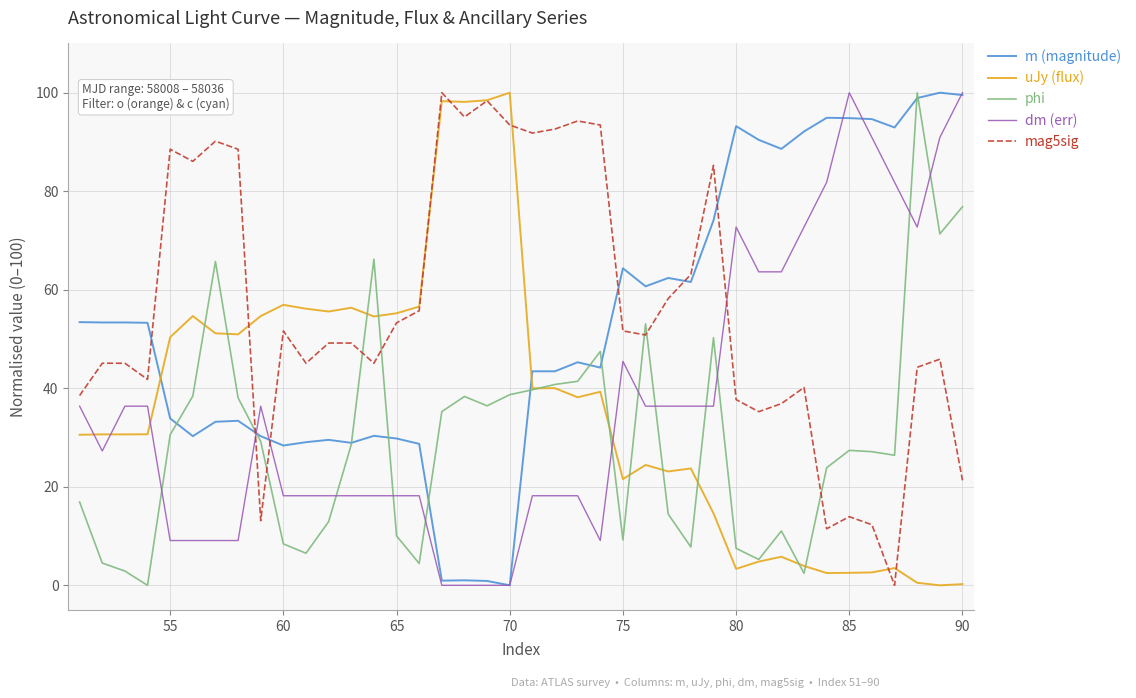

What is the maximum value for uJy (flux)?

100.0